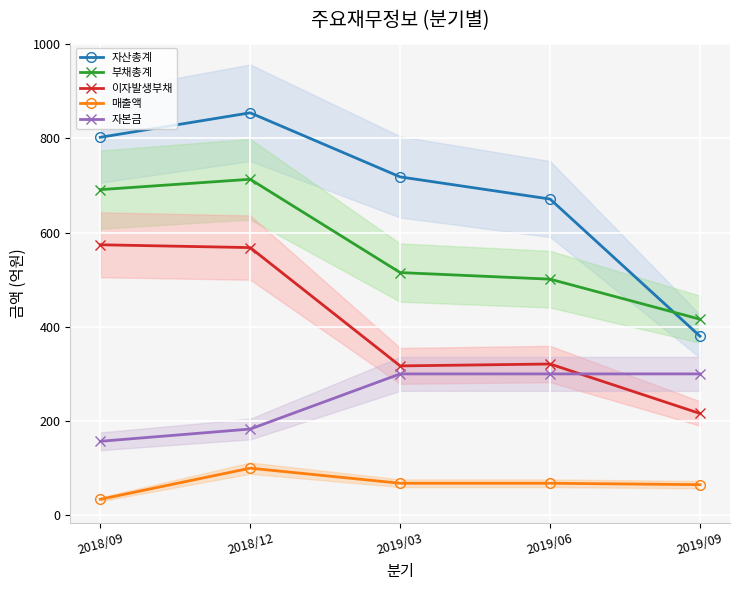

At which category does 부채총계 reach its first local peak?

2018/12